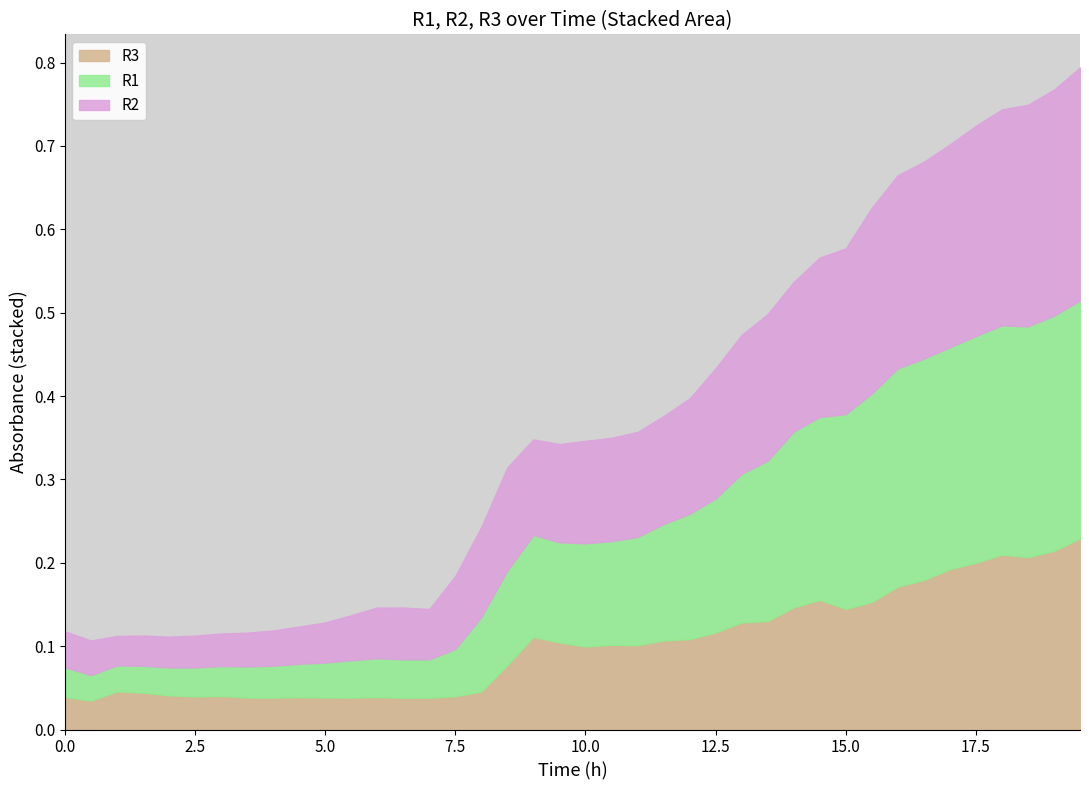

True or false: R2 has a value of 0.2 at 39.

False